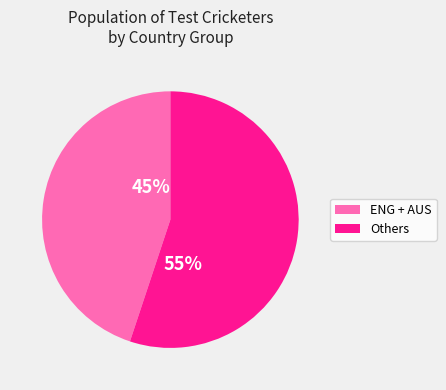

To the nearest percent, what is the average slice percentage?

50%